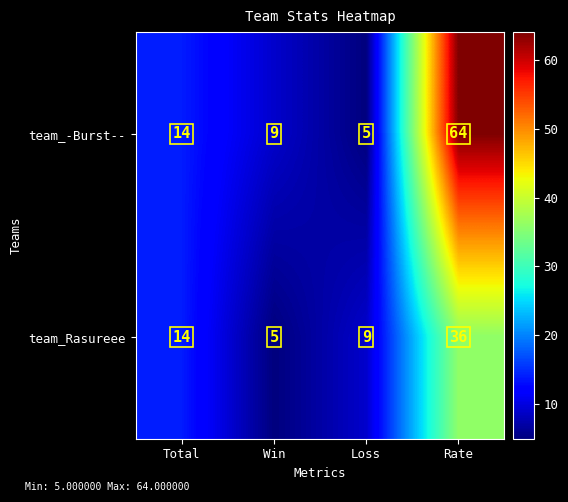

What is the total value across all series at Total?

28